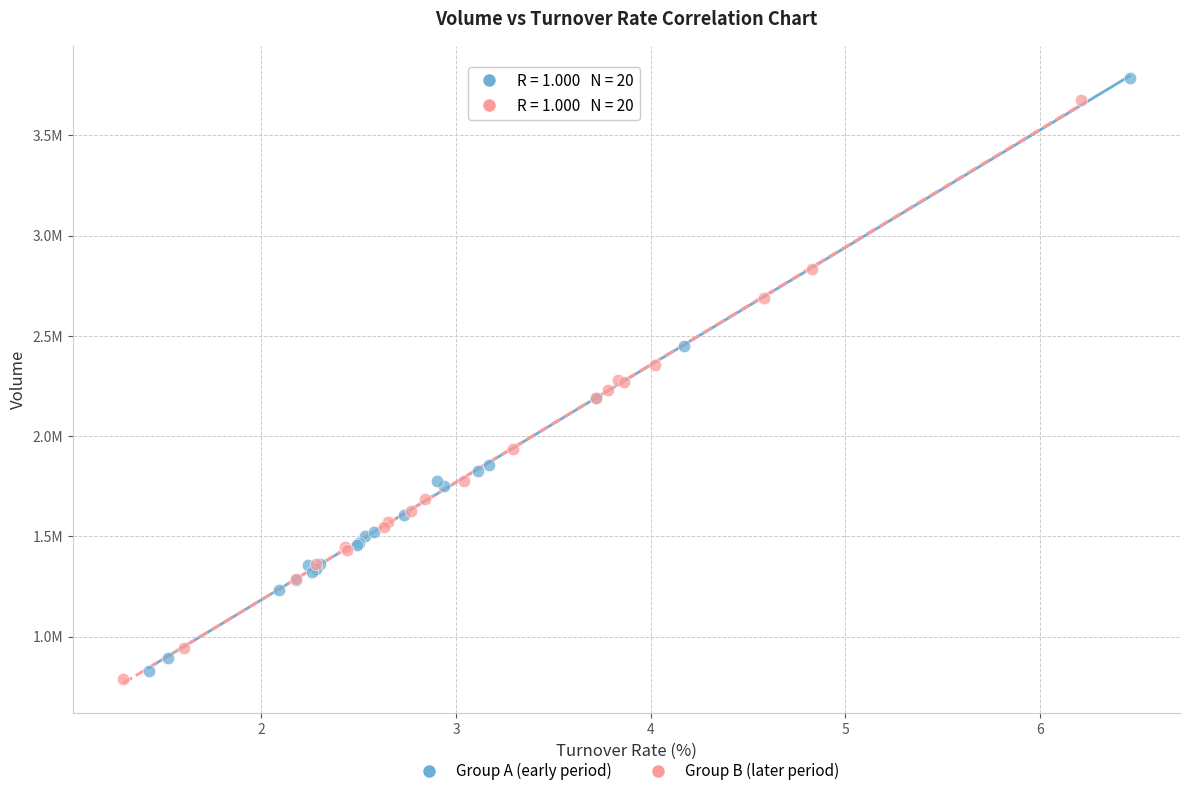

What are all the series names shown in the legend?

Group A (early period), Group B (later period)